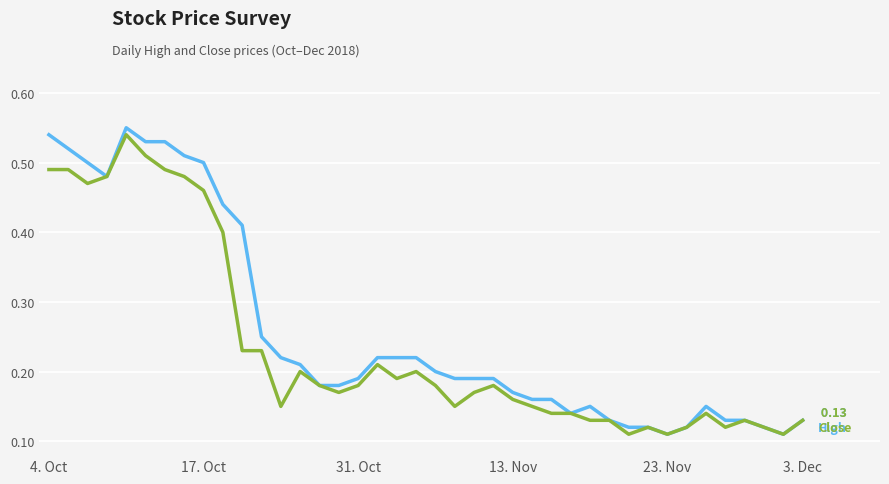

How many lines are shown in the chart?

2